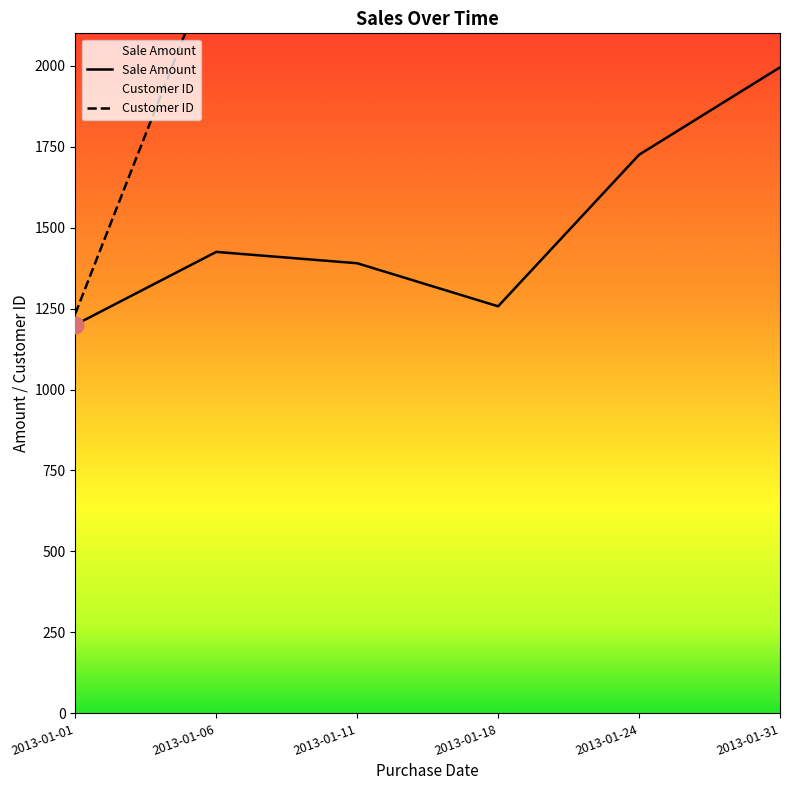

Reading left to right, transcribe all the data shown in this chart.

Sale Amount: 1200	1425	1390	1257	1725	1995
Customer ID: 1234	2345	3456	4567	5678	6789